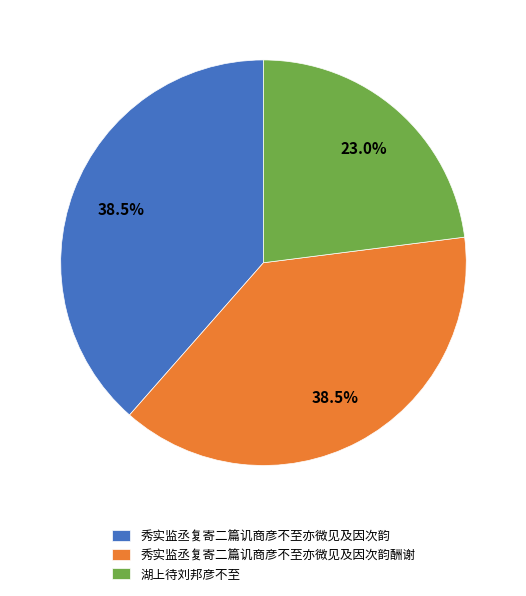

Do 湖上待刘邦彦不至 and 秀实监丞复寄二篇讥商彦不至亦微见及因次韵 together represent more than half of the pie?

Yes